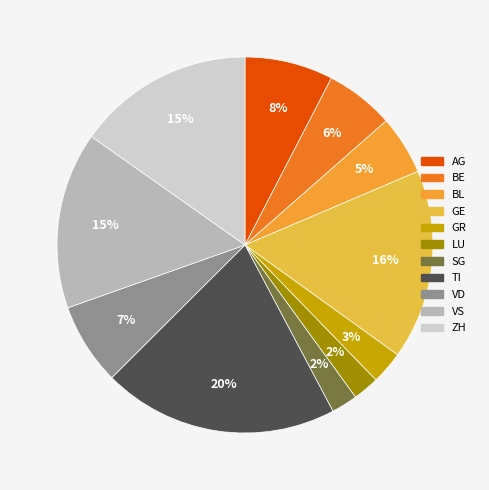

The TI slice represents 20% of the pie. True or false?

True